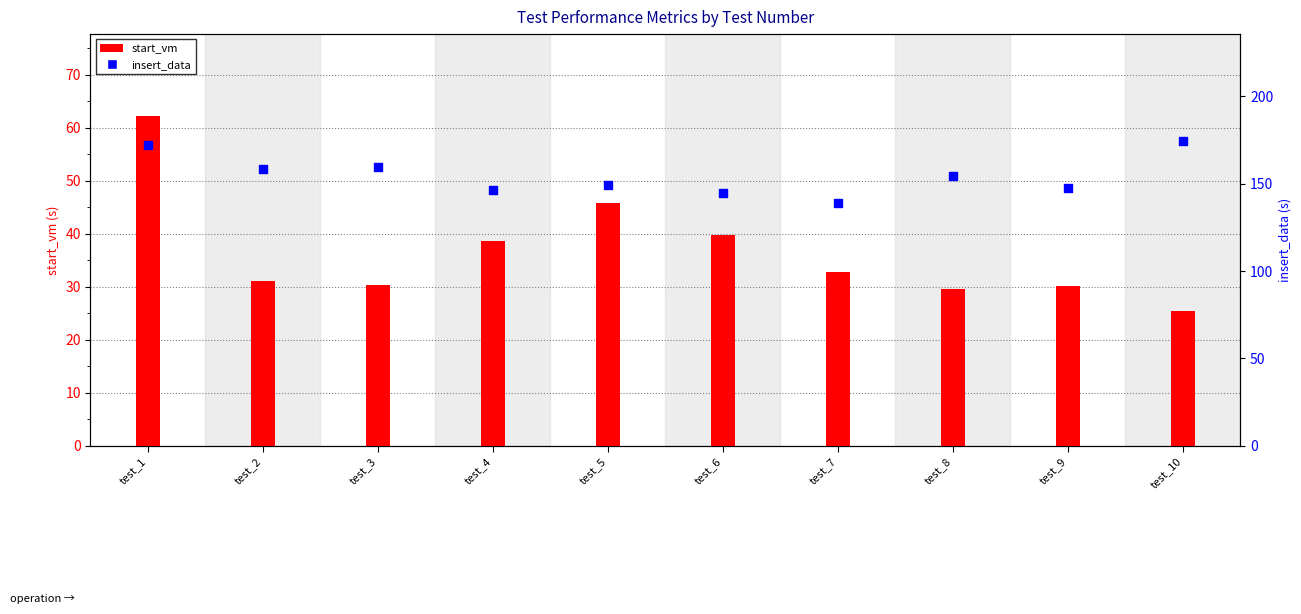

What are all the series names shown in the legend?

start_vm, insert_data